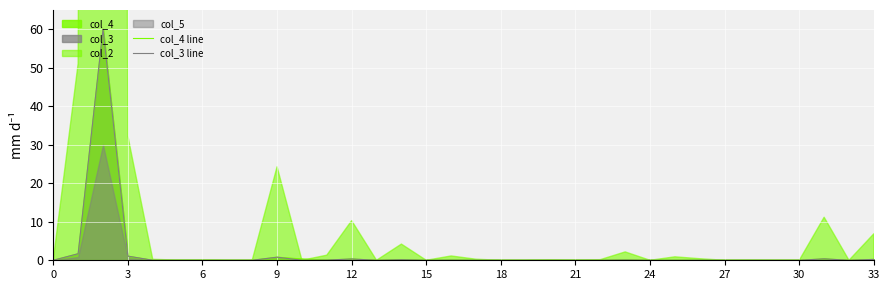

True or false: col_3 line has a value of 0.0 at 6.

True